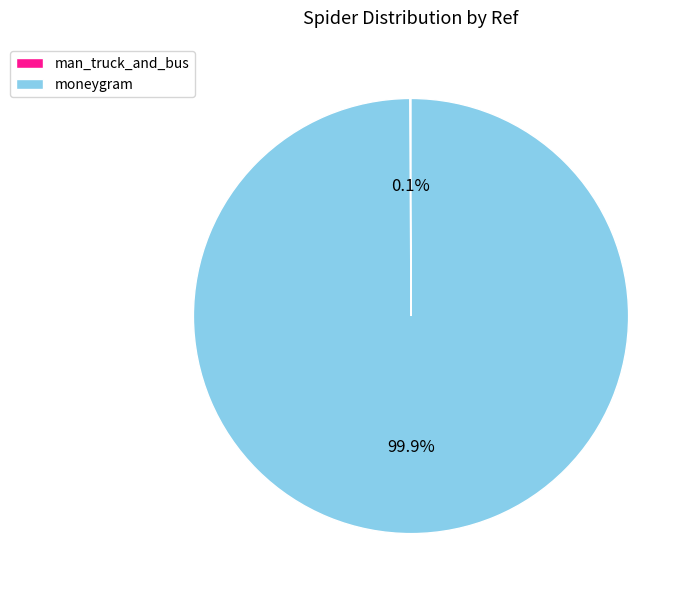

Is there any slice that represents more than half of the pie?

Yes